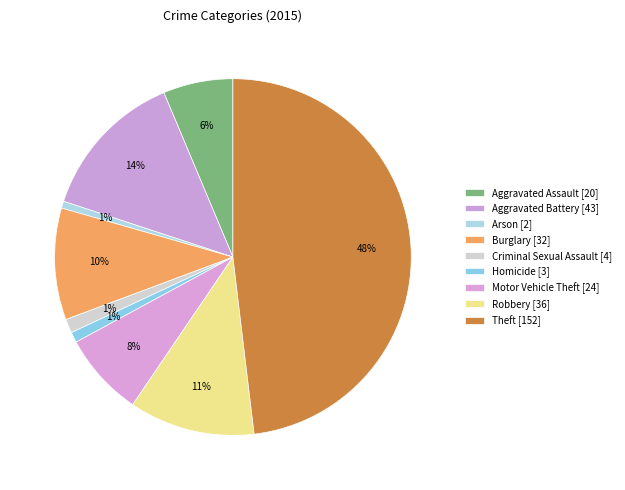

Rank the categories by value from lowest to highest.

Arson, Homicide, Criminal Sexual Assault, Aggravated Assault, Motor Vehicle Theft, Burglary, Robbery, Aggravated Battery, Theft